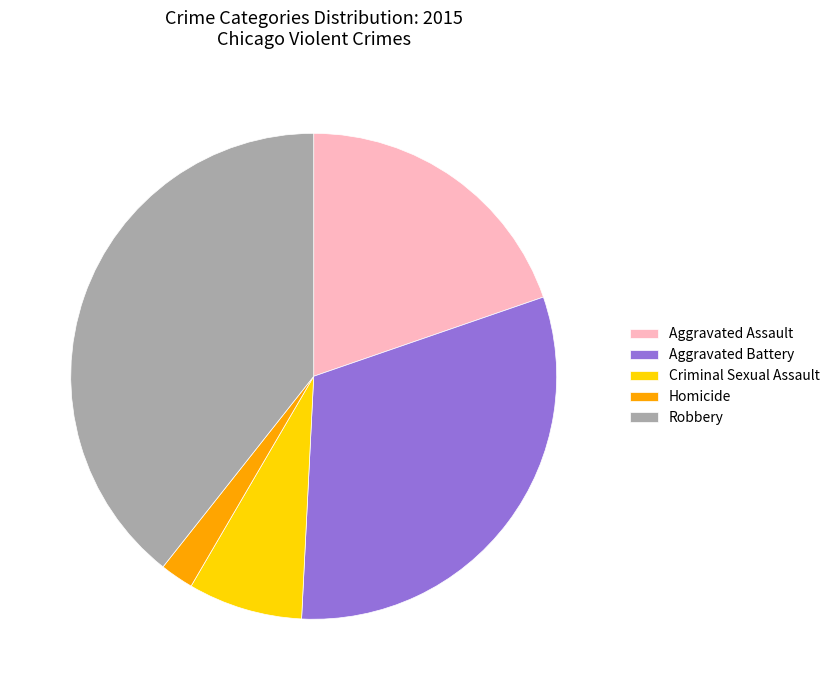

How many slices are in this pie chart?

5